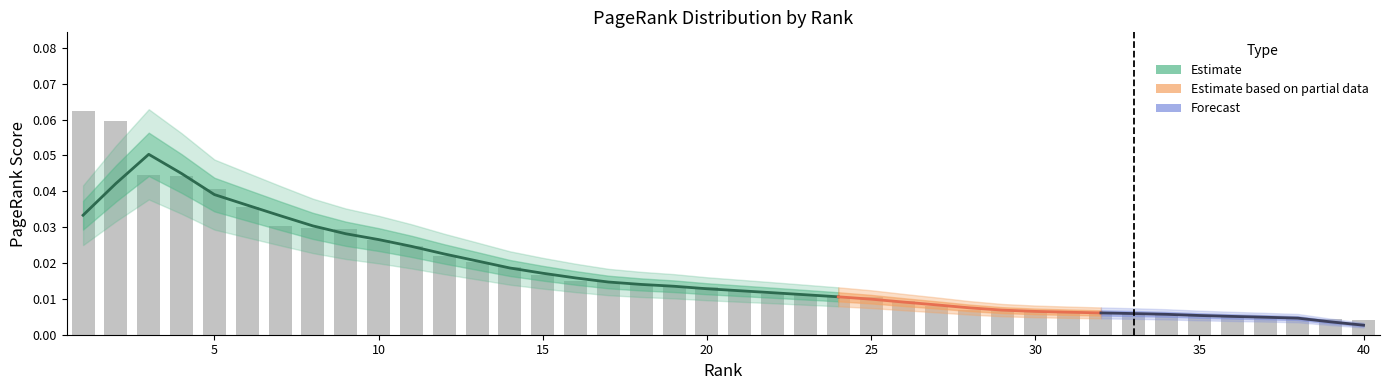

What is the difference between the second highest and second lowest values?

0.1